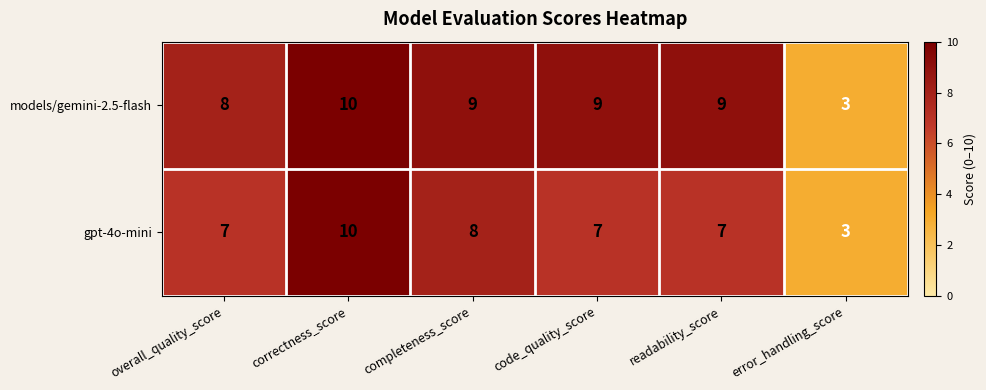

Is it true that gpt-4o-mini equals 2 at code_quality_score?

False